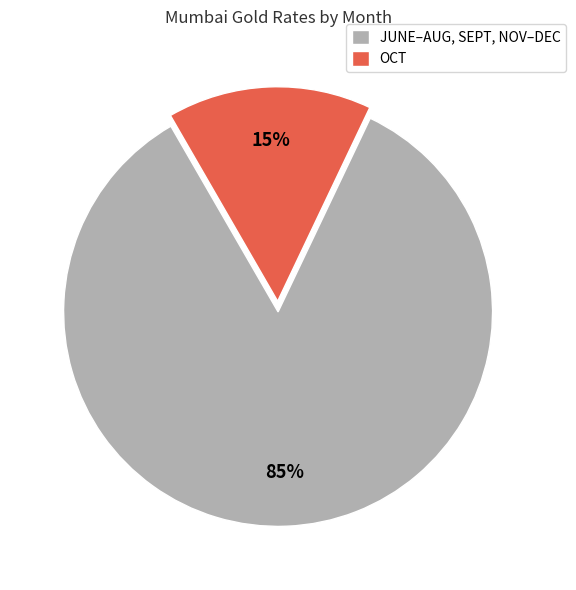

Is there any slice that represents more than half of the pie?

Yes